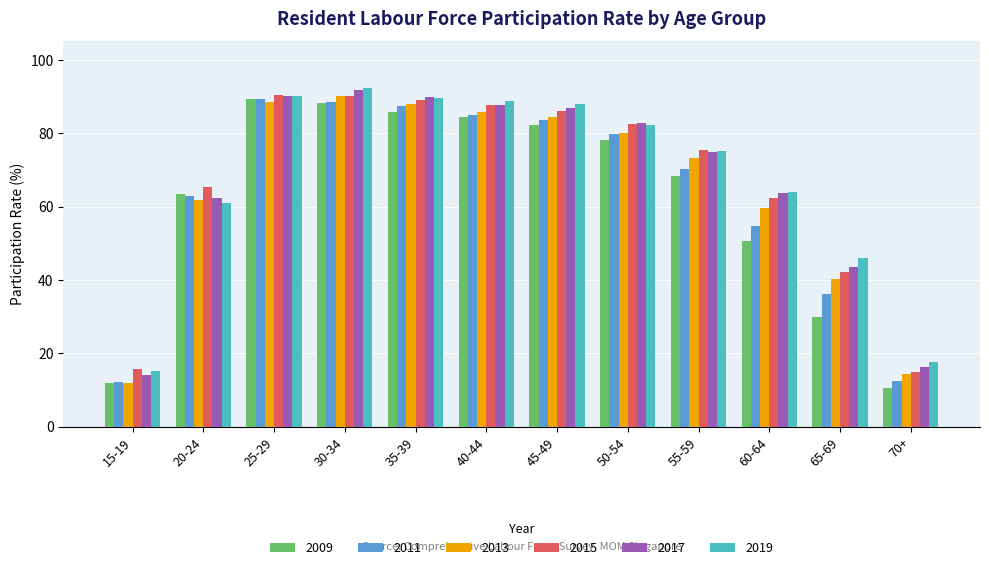

How many groups of bars are there?

12